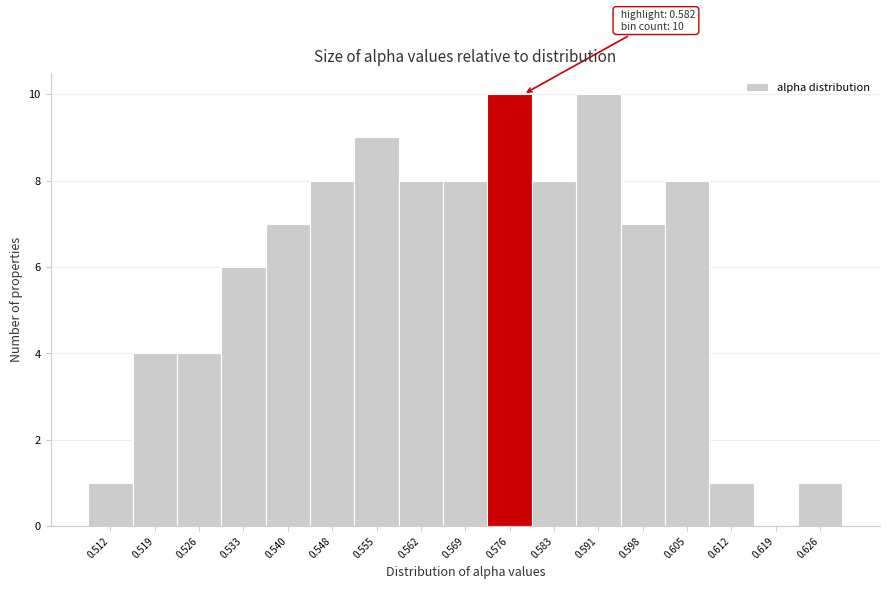

Reading left to right, what are all the values shown in this chart?

0.512=1	0.519=4	0.526=4	0.533=6	0.540=7	0.548=8	0.555=9	0.562=8	0.569=8	0.576=10	0.583=8	0.591=10	0.598=7	0.605=8	0.612=1	0.619=0	0.626=1